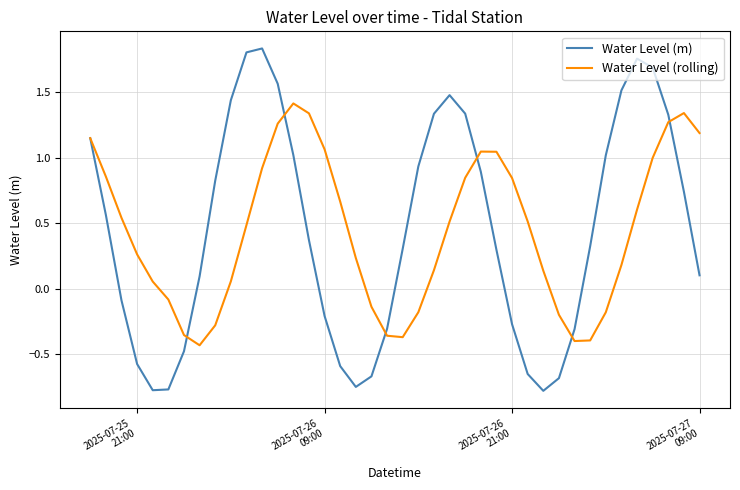

List the series in order of their peak value, lowest first.

Water Level (rolling), Water Level (m)